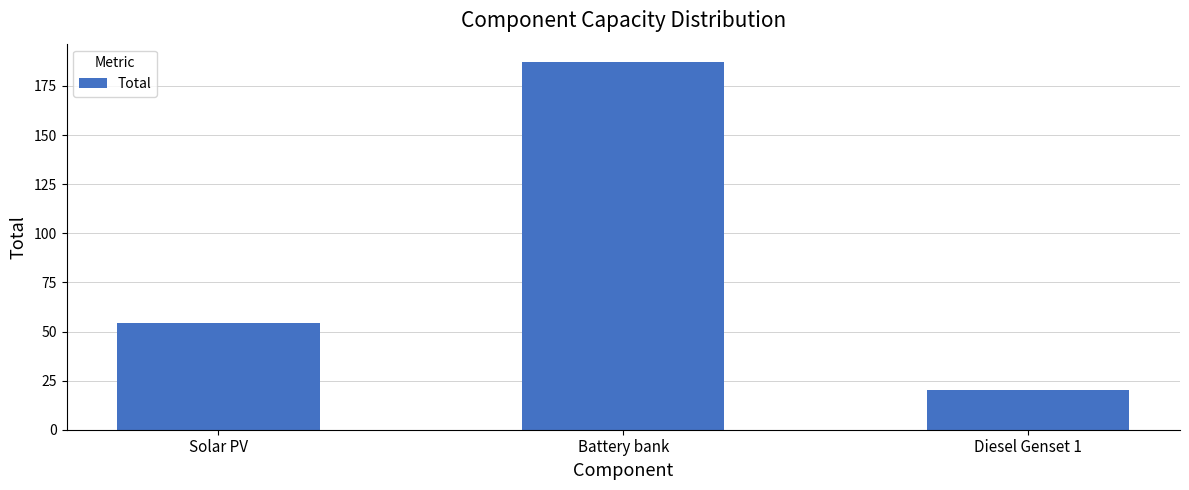

Approximately how many times larger is the value at Diesel Genset 1 compared to Solar PV?

0.4